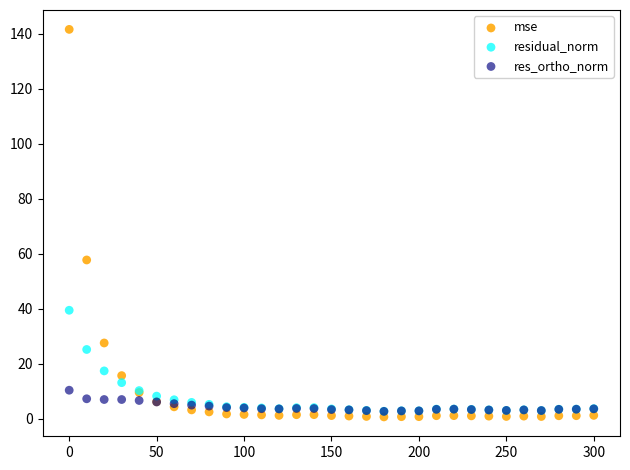

Which series has the widest spread of Y values?

mse